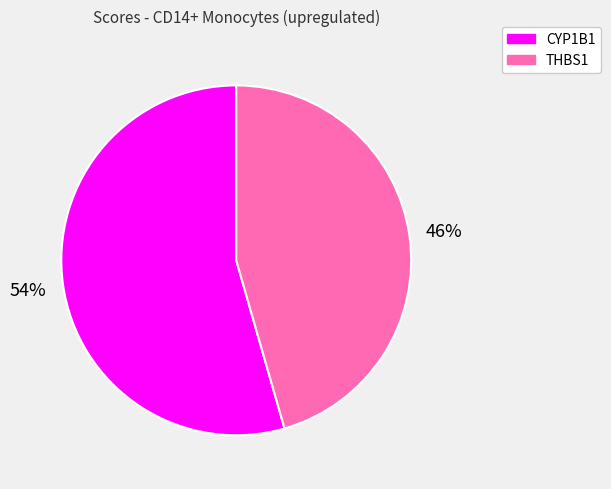

Is it true that THBS1 is 46% of the pie?

True